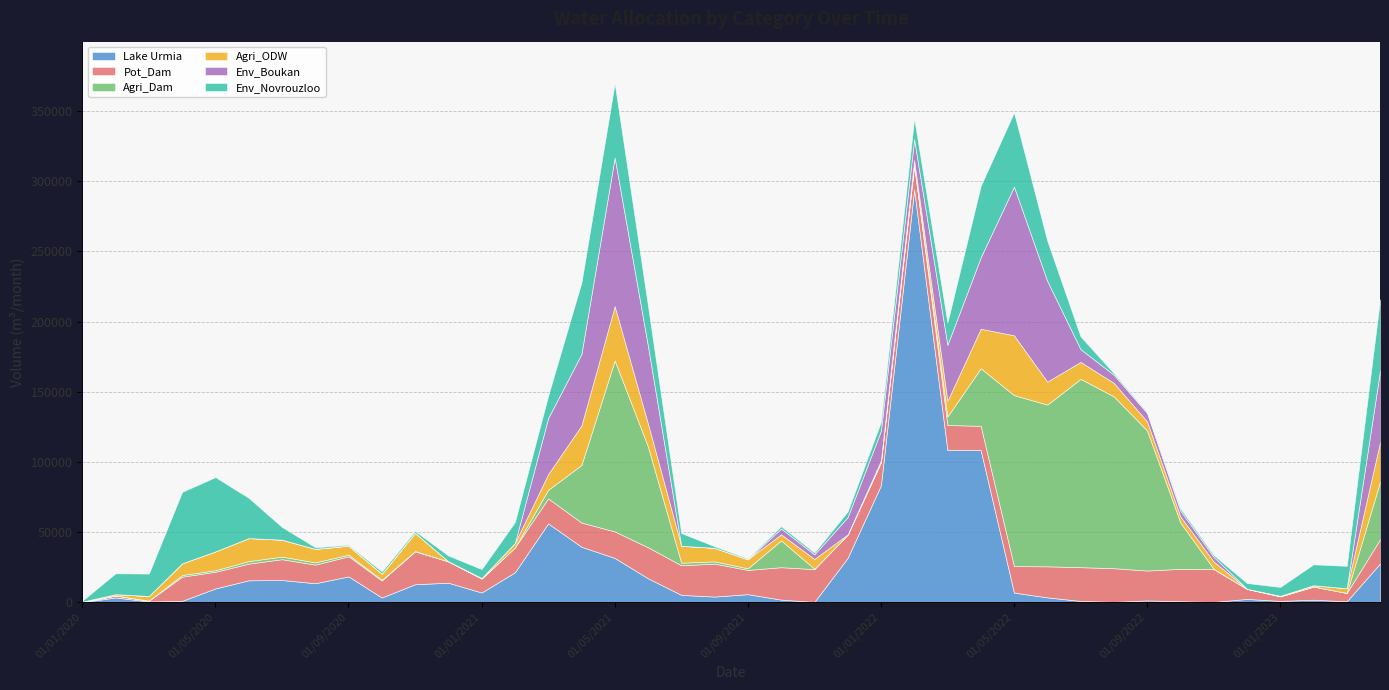

What is the sum of all Lake Urmia values?

968459